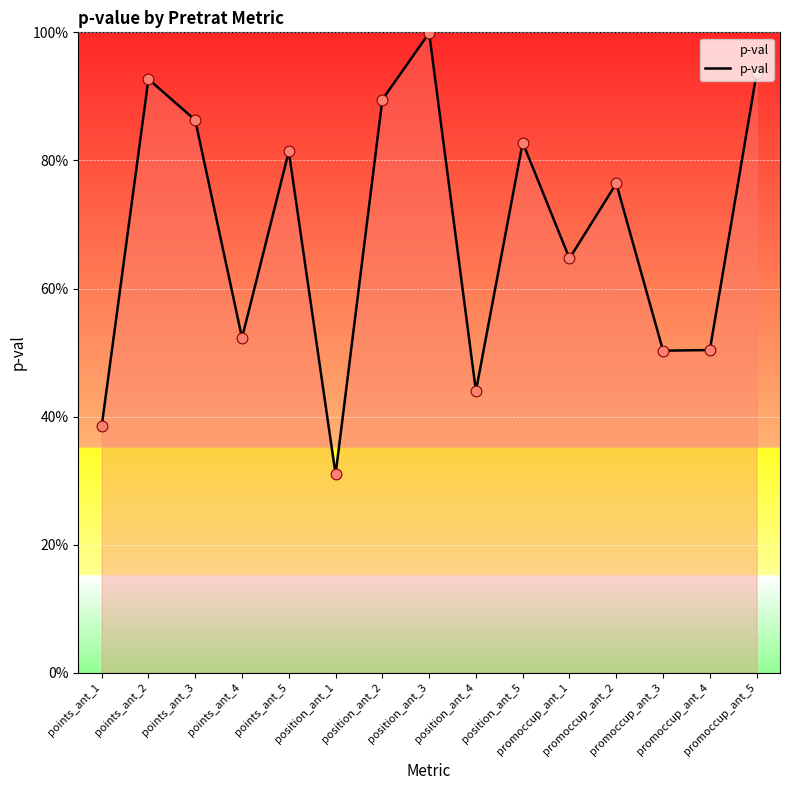

Between promoccup_ant_1 and points_ant_2, which is larger?

points_ant_2